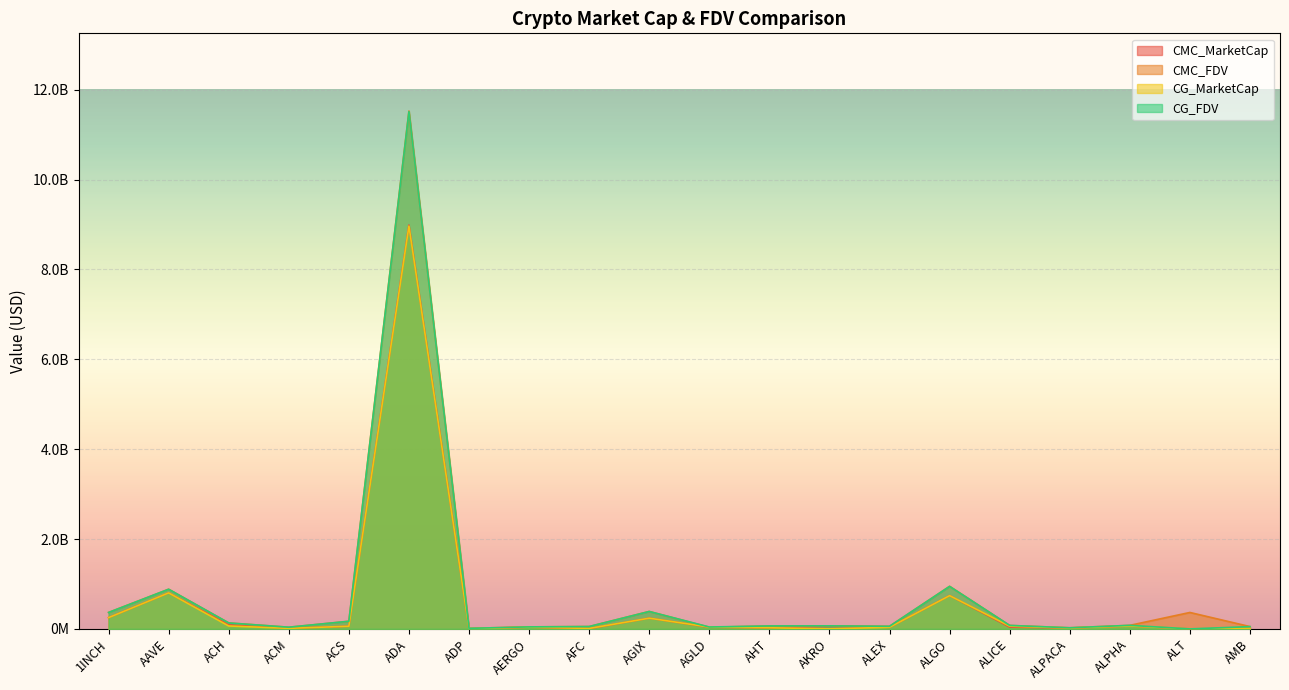

What is the sum of all CG_MarketCap values?

11452243398.0